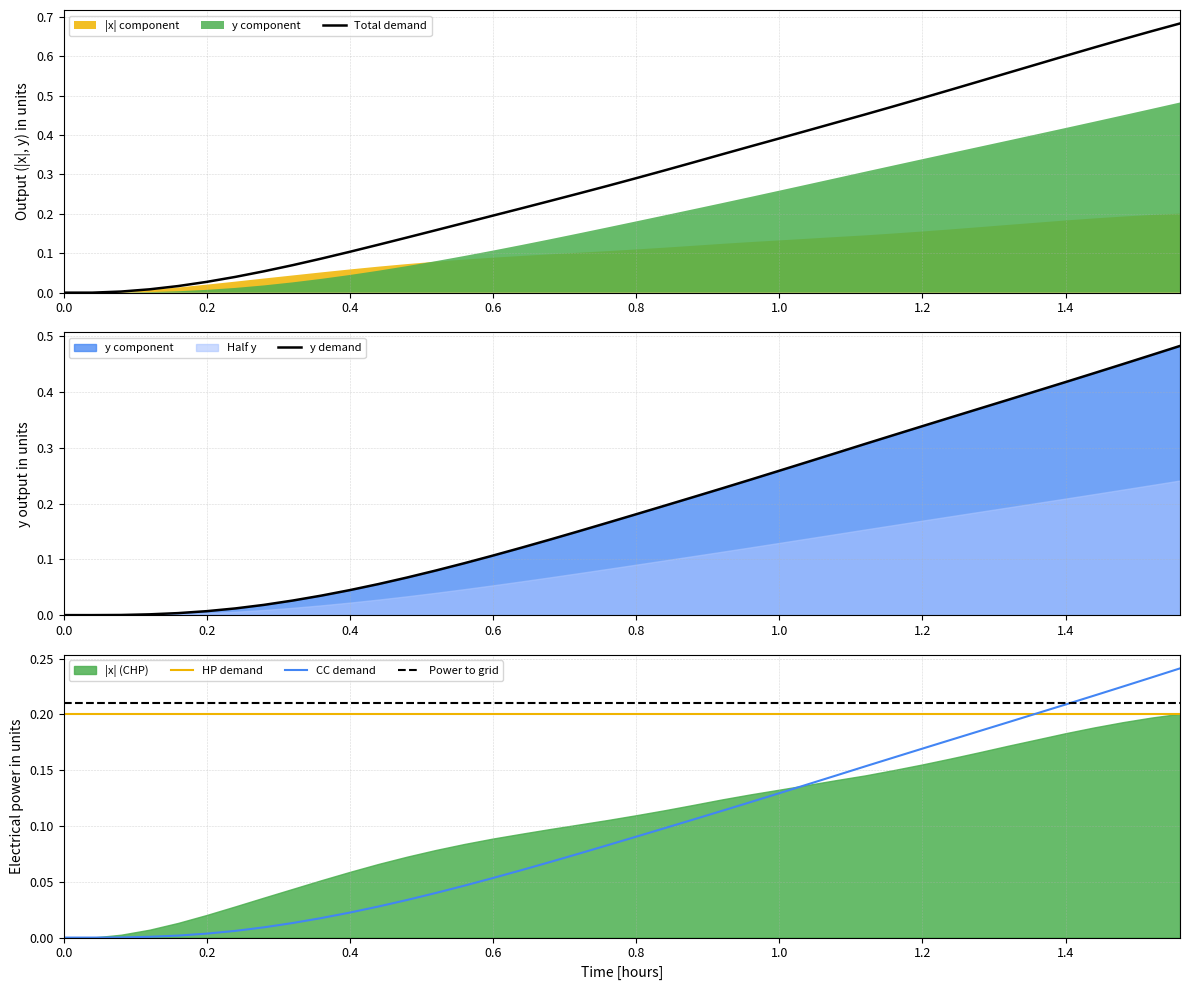

Is it true that Total demand equals 0.1 at 0.6?

False